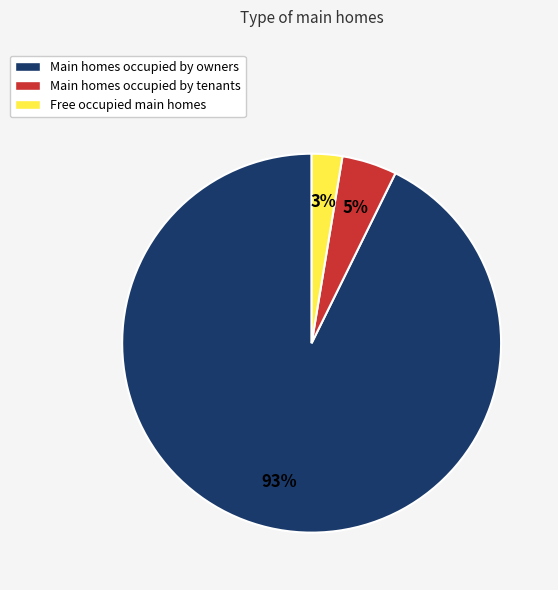

Is there a majority slice in this chart?

Yes